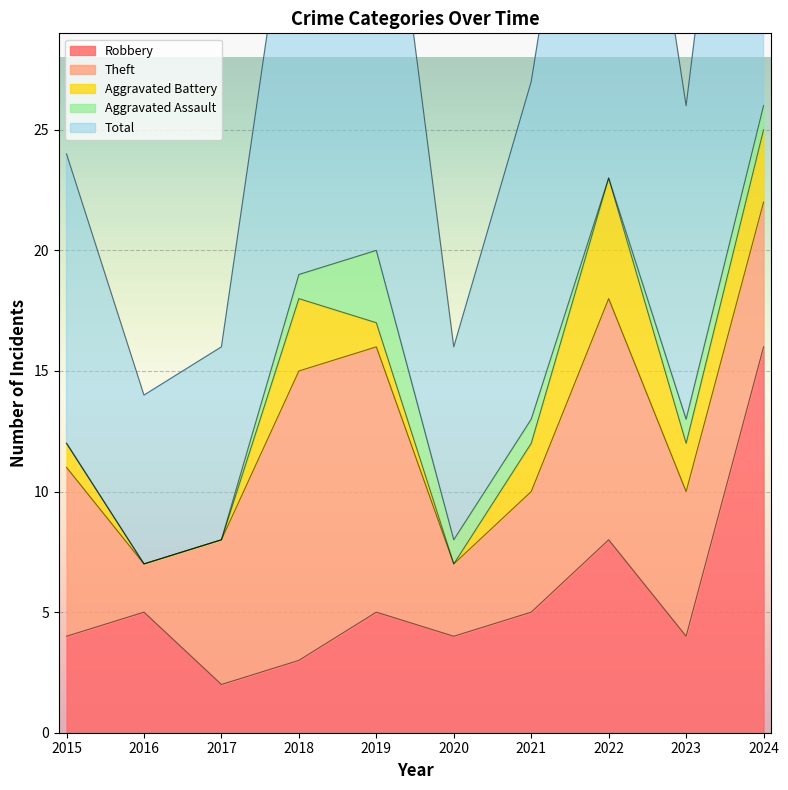

What is the maximum value for Aggravated Assault?

3